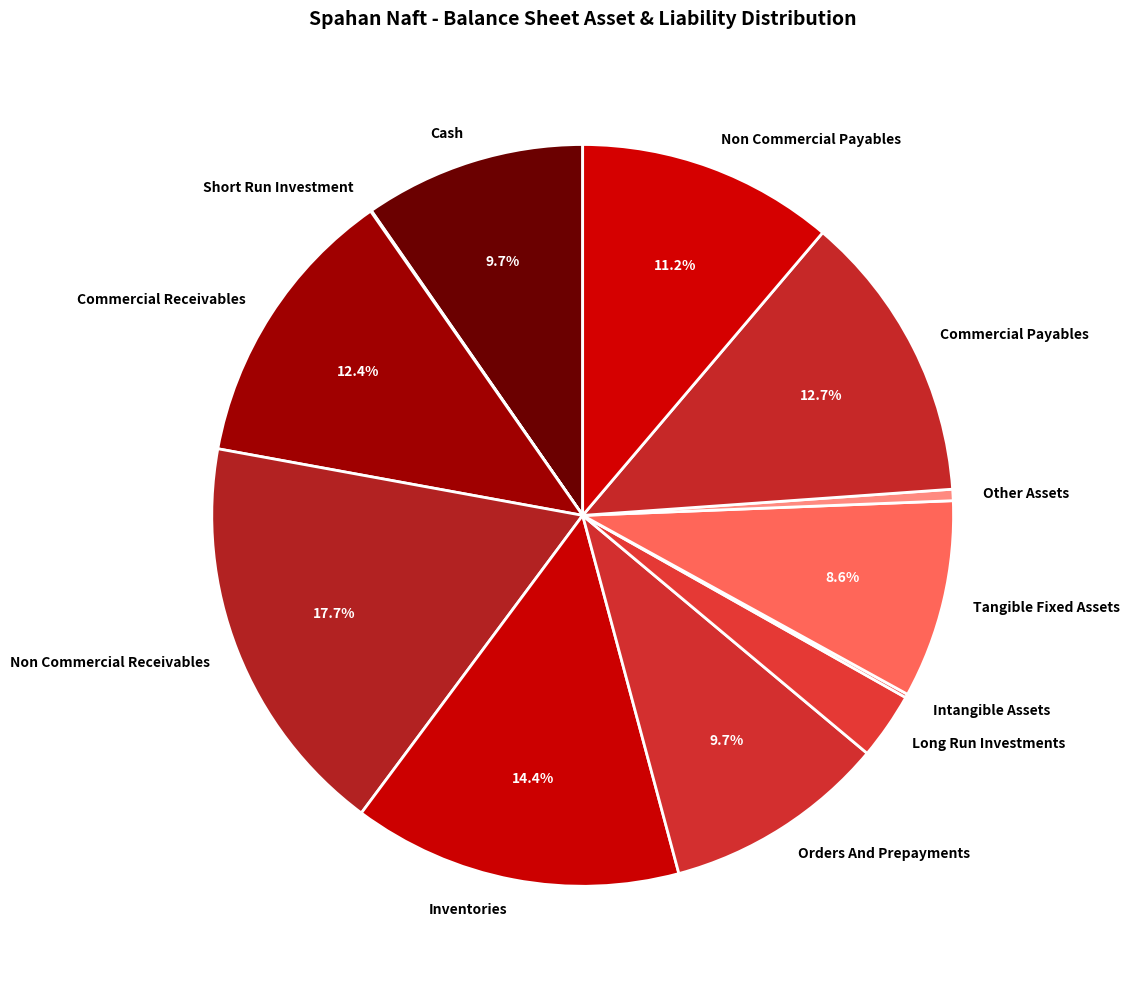

Does any single category account for the majority?

No